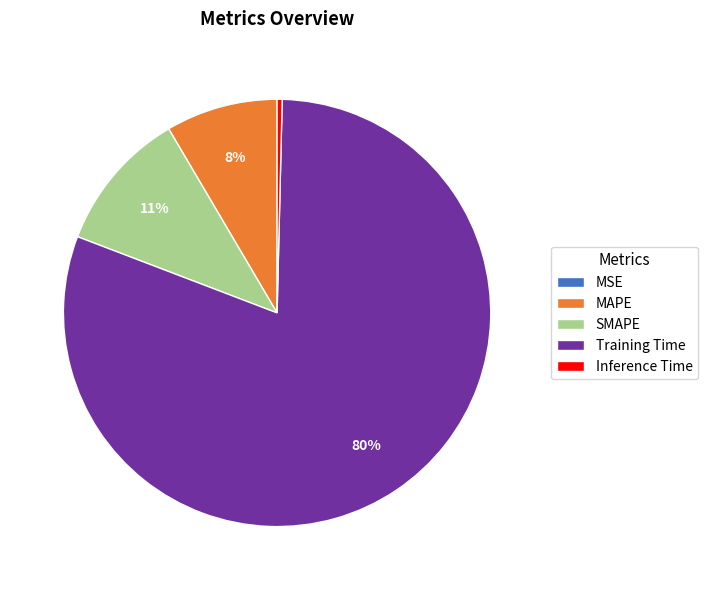

What is the largest slice in the pie chart?

Training Time